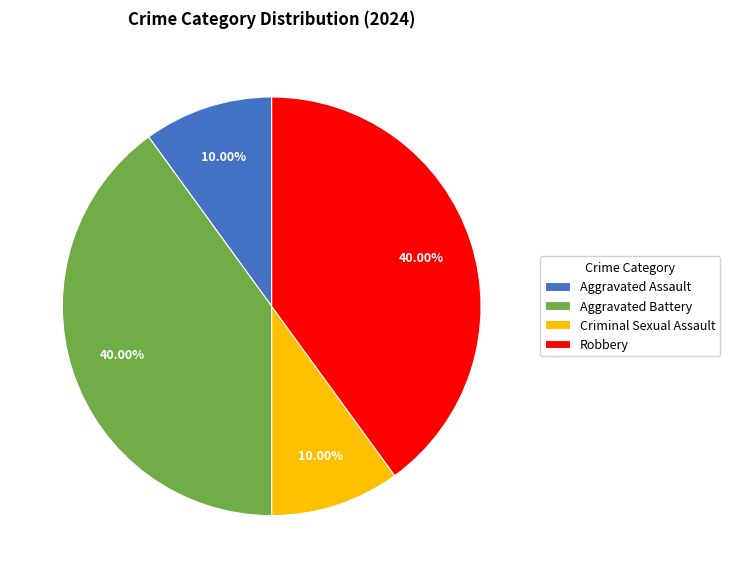

Does any single category account for the majority?

No